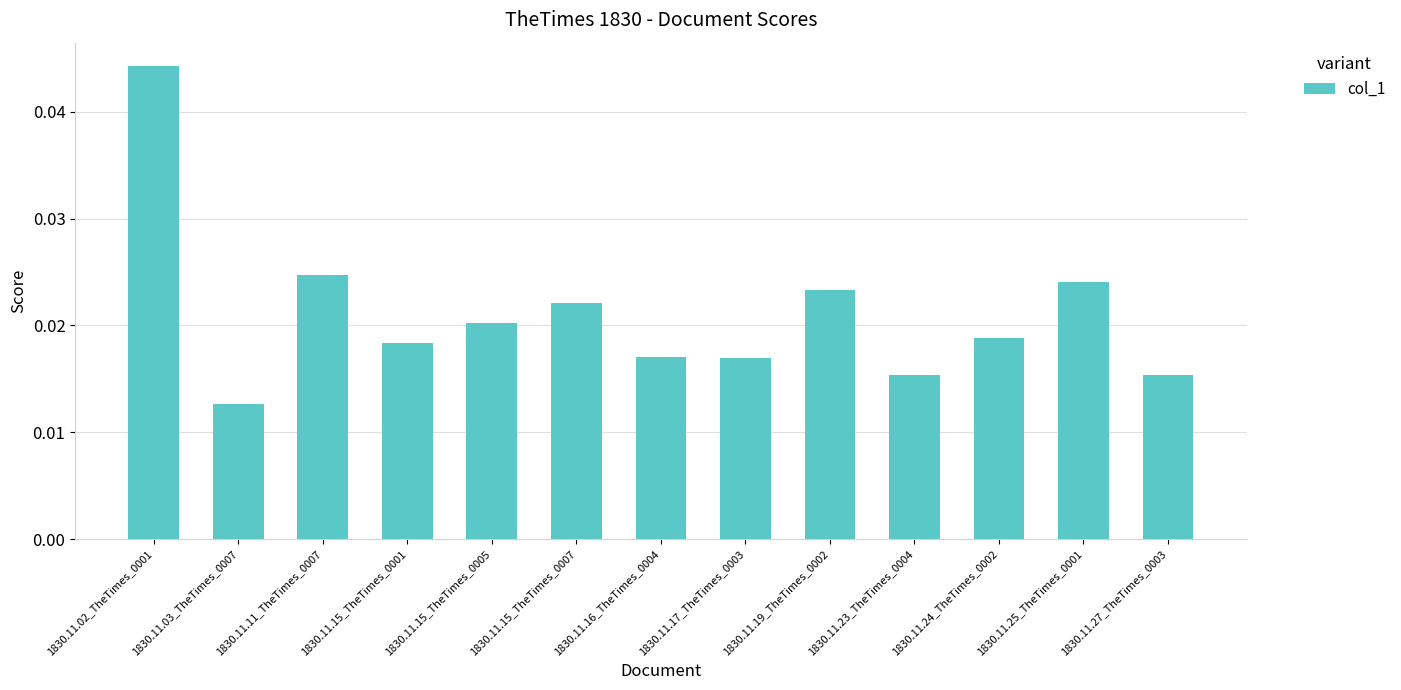

Which has a higher value, 1830.11.16_TheTimes_0004 or 1830.11.27_TheTimes_0003?

1830.11.16_TheTimes_0004